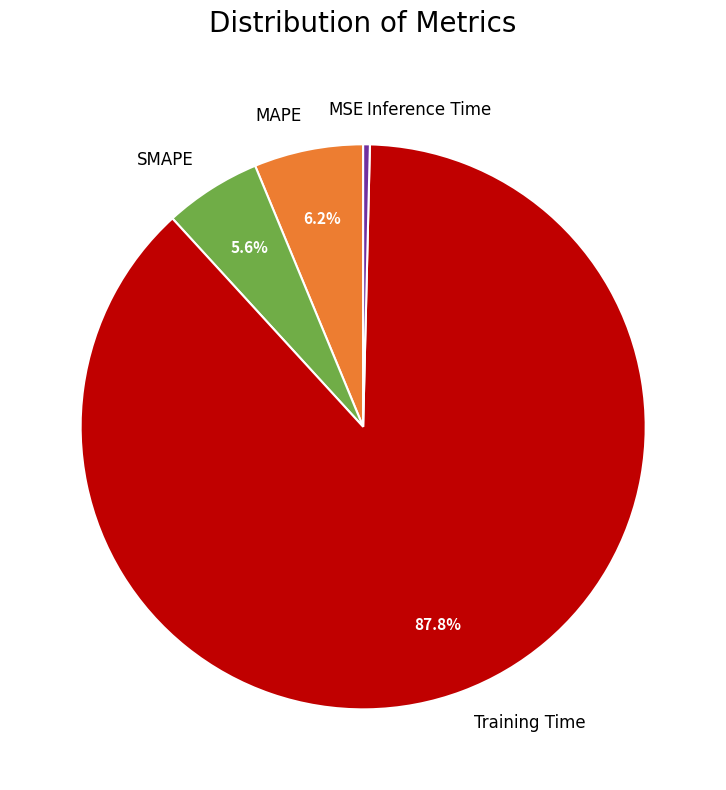

What is the ratio of the value at SMAPE to the value at Training Time?

0.1